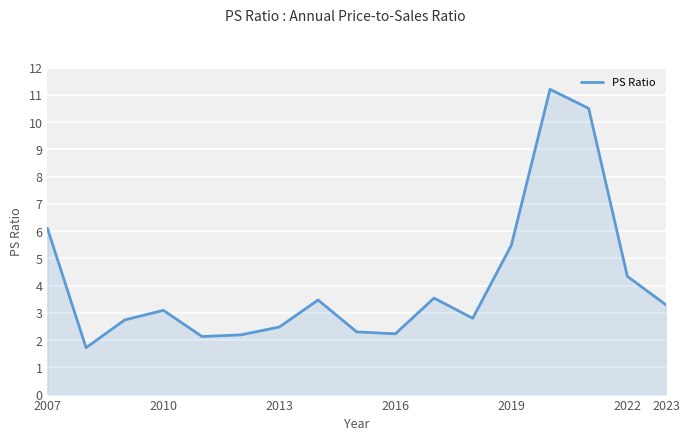

What is the smallest value displayed?

1.7